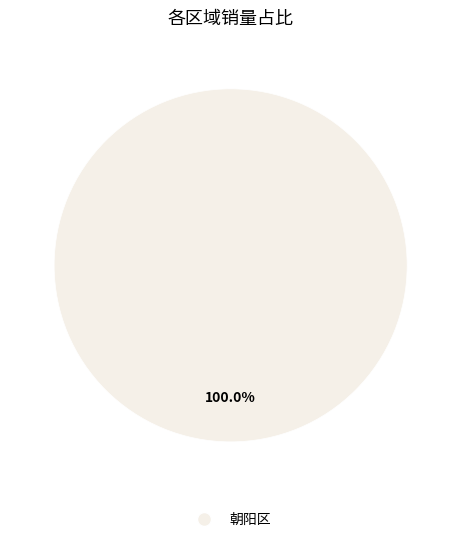

Is it true that 朝阳区 is 14% of the pie?

False